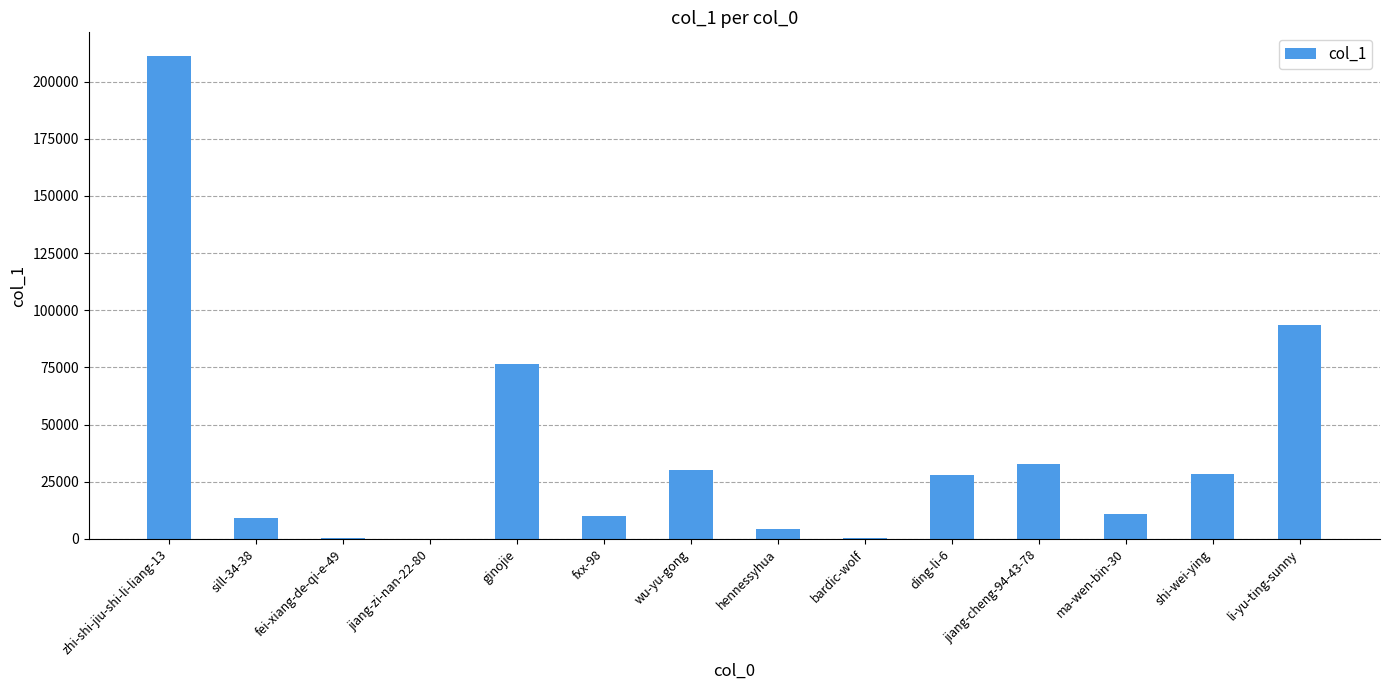

What is the average value?

38182